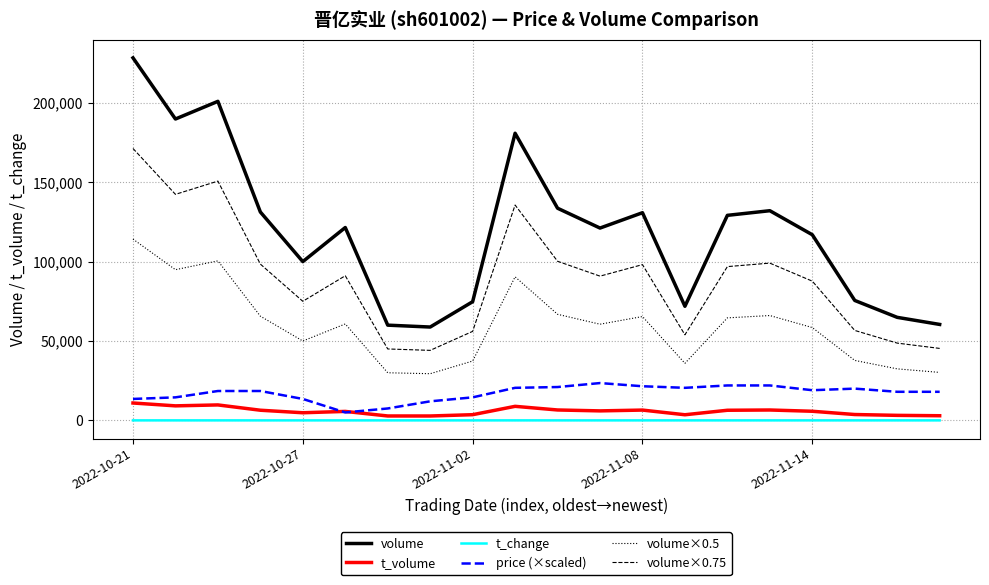

Which series has the largest range (max minus min)?

volume